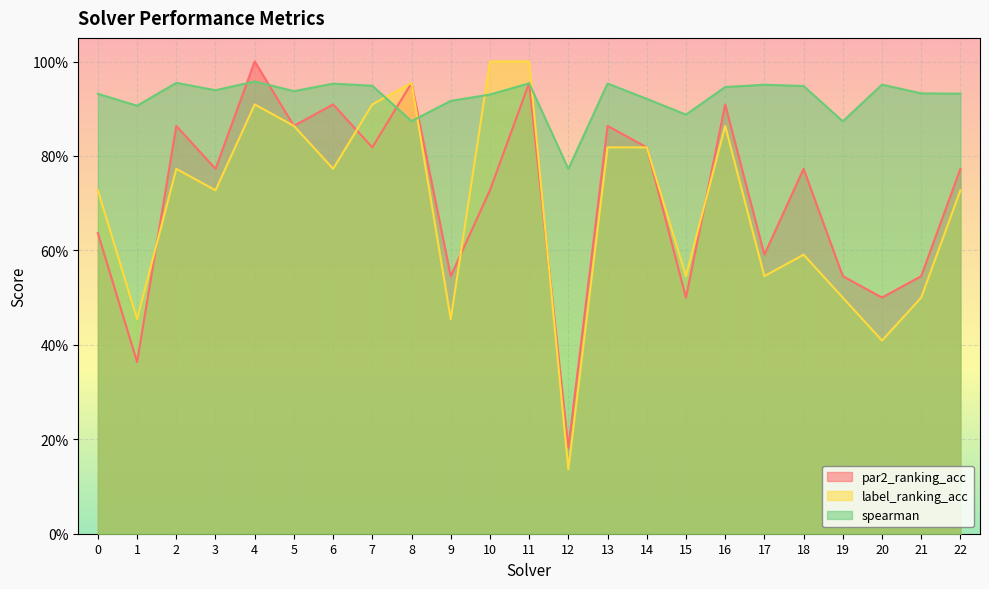

How many distinct data groups are displayed?

3